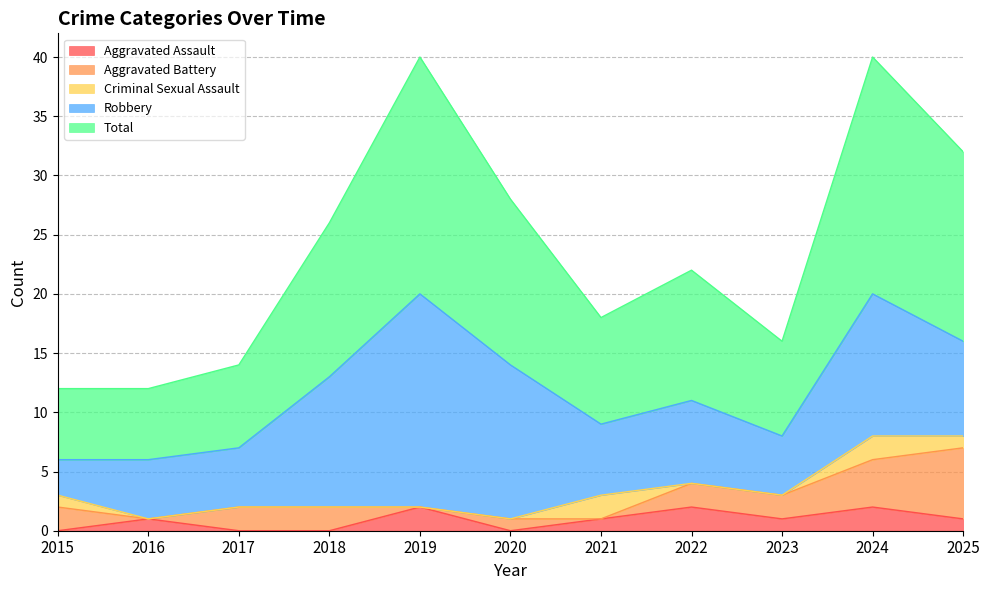

What is the value of the Aggravated Battery point at the 6th from the left?

1